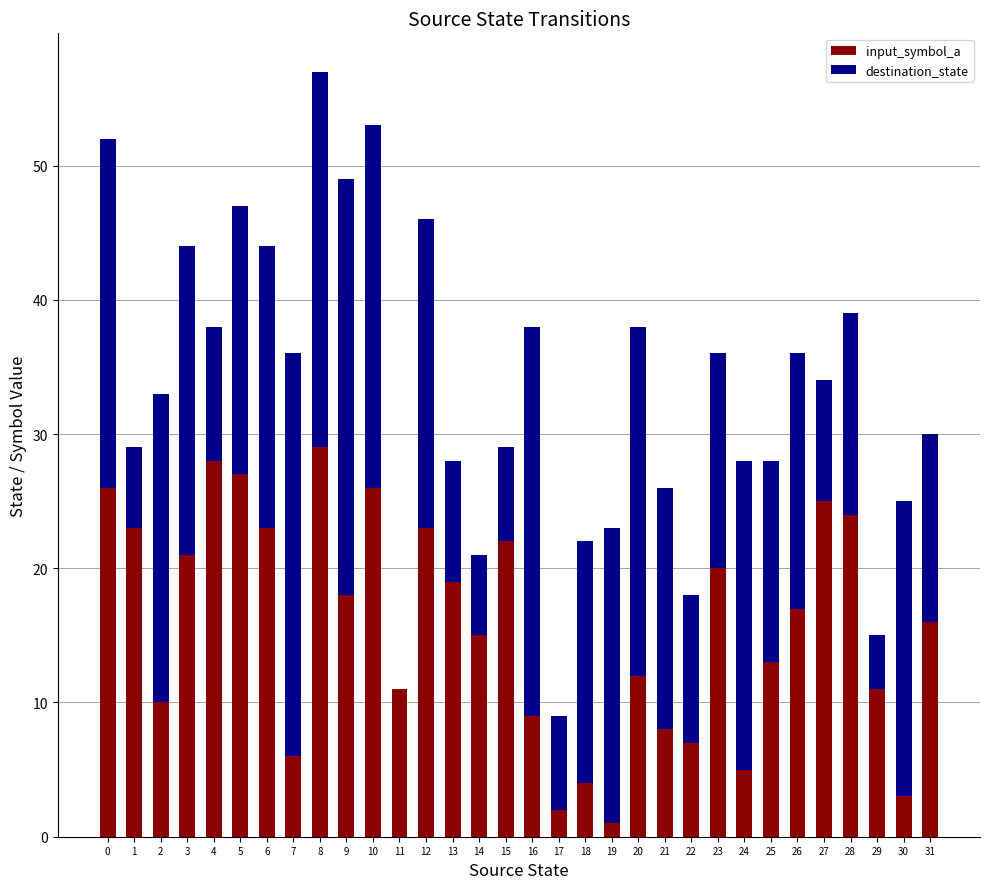

At which category is the sum across all series the highest?

8